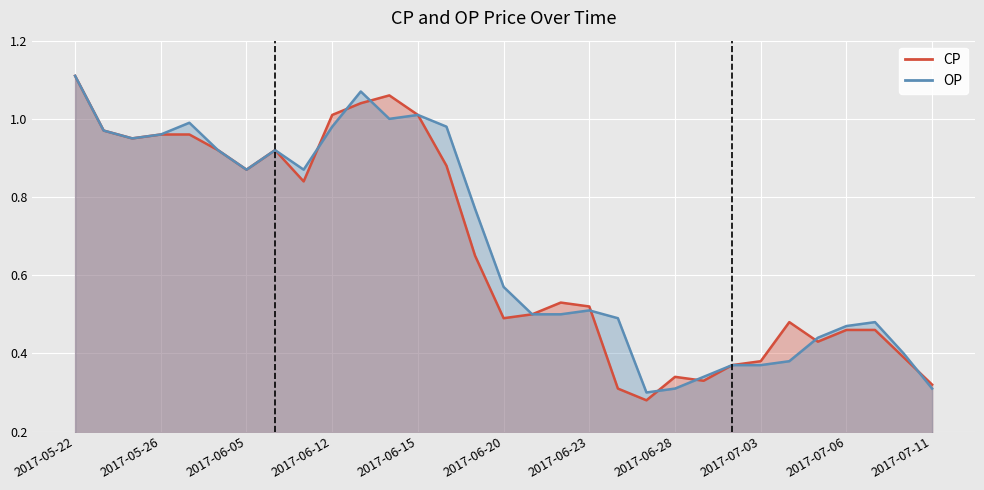

Which series has the widest spread of values?

CP